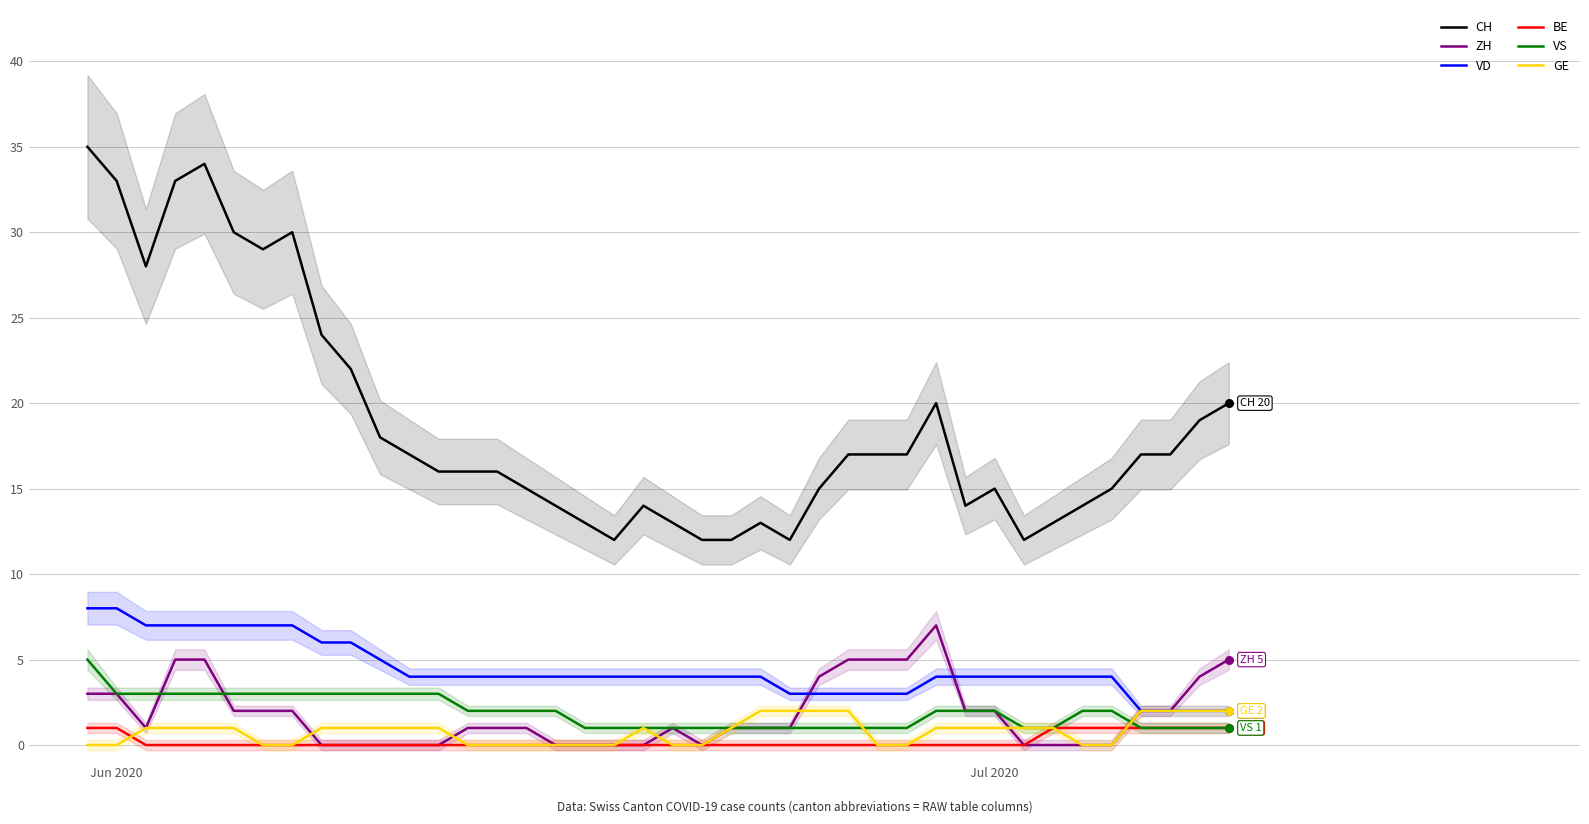

Which series has the largest total across all categories?

CH